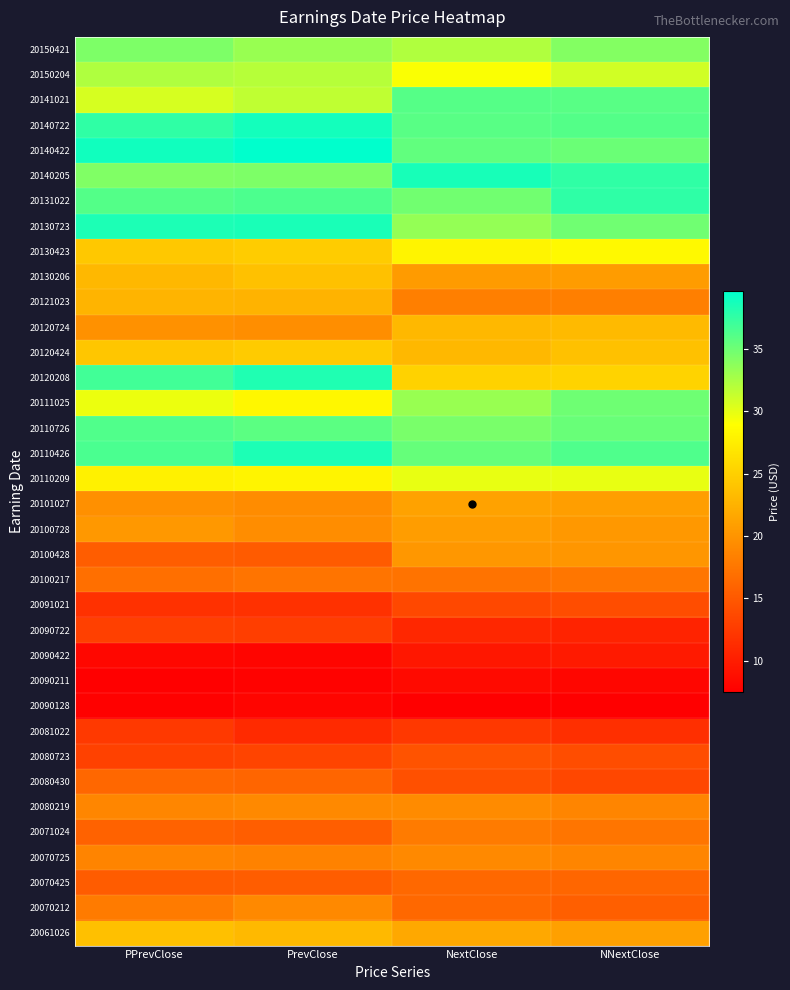

Count the number of data series in this chart.

36